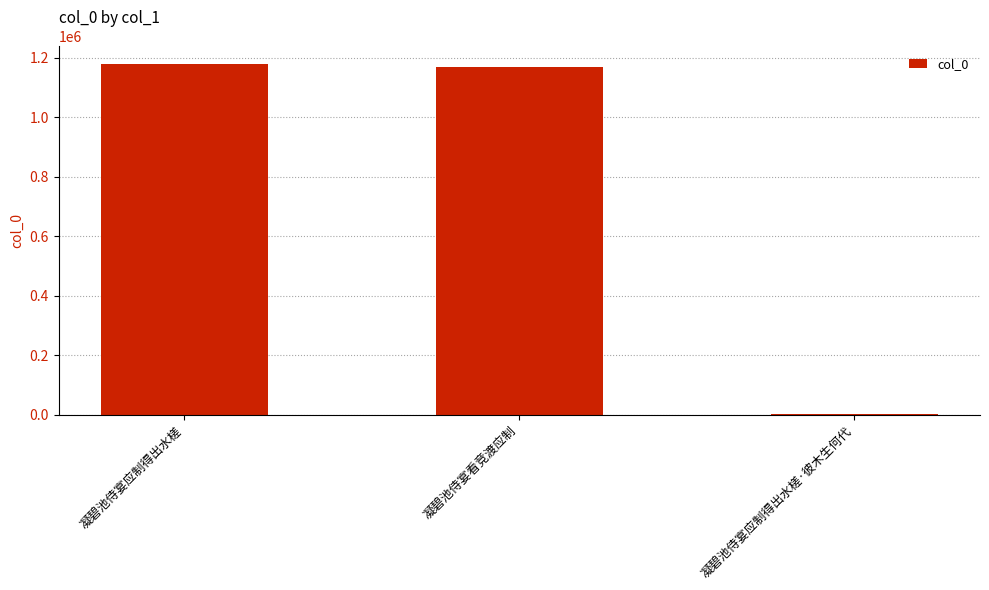

What is the greatest value displayed?

1179217